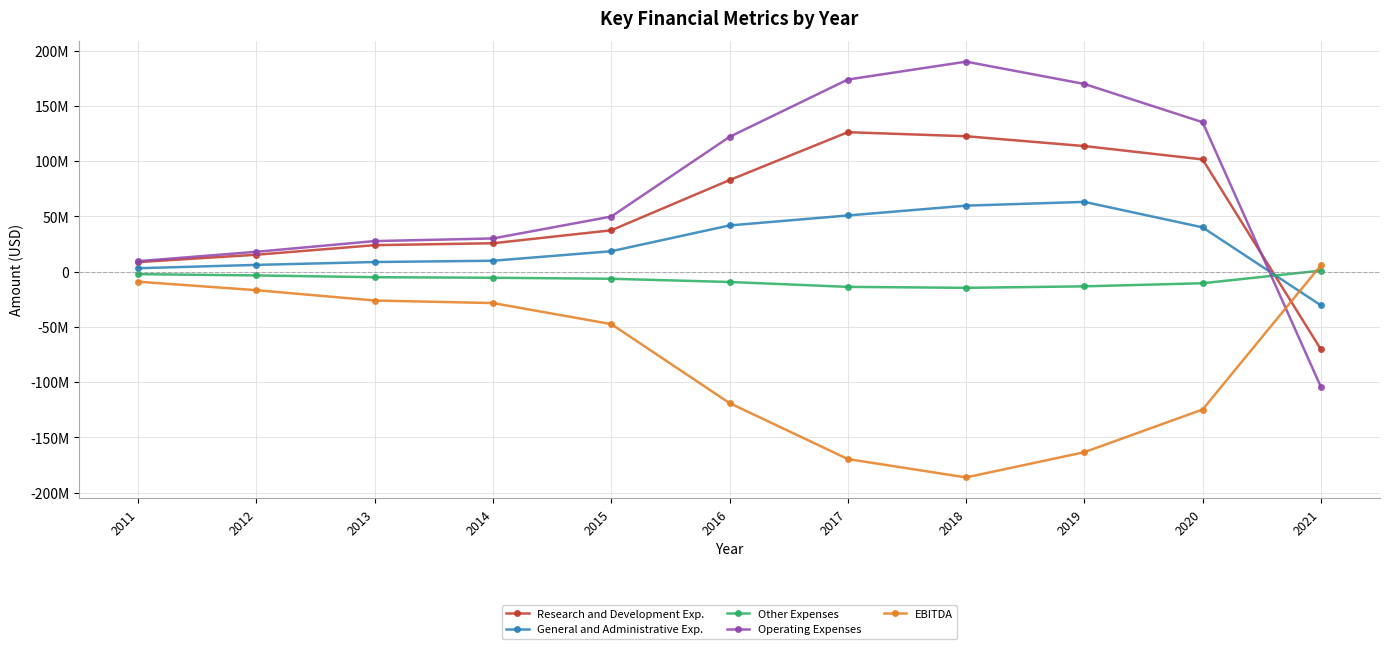

Is the value of Operating Expenses at 2014 greater than the value of Other Expenses at 2012?

Yes